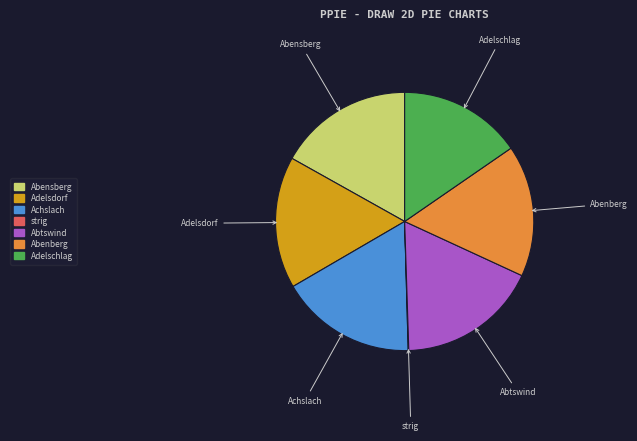

The Adelschlag slice represents 26% of the pie. True or false?

False